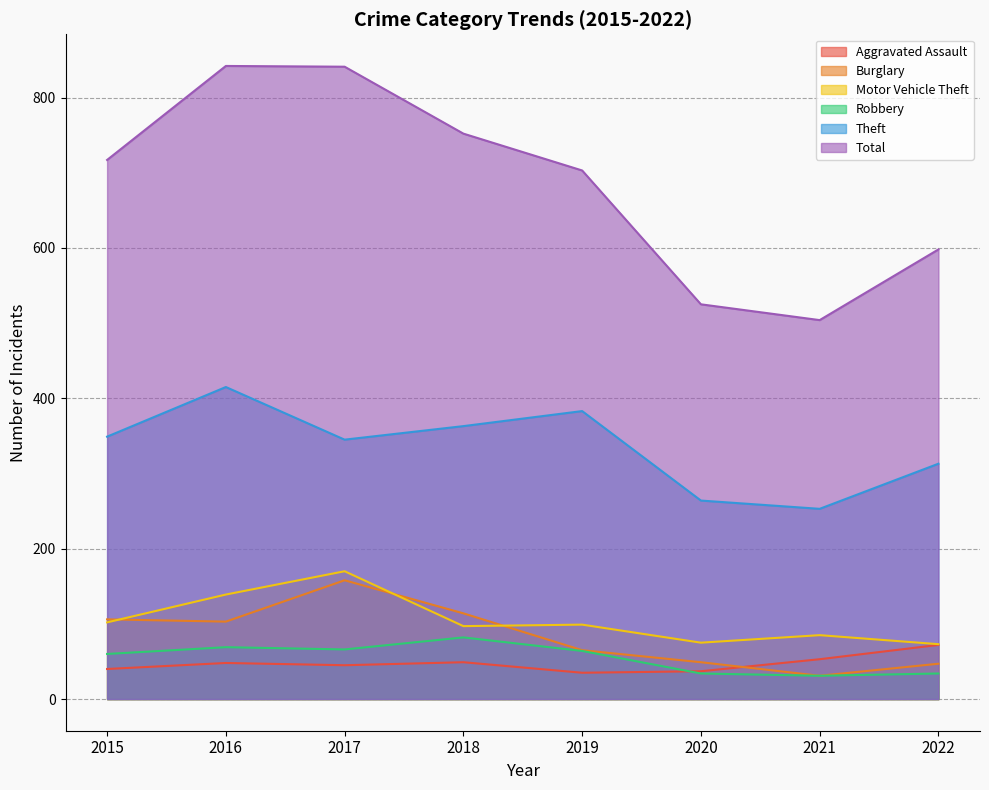

Which has a higher value, 2016 or 2018?

2018